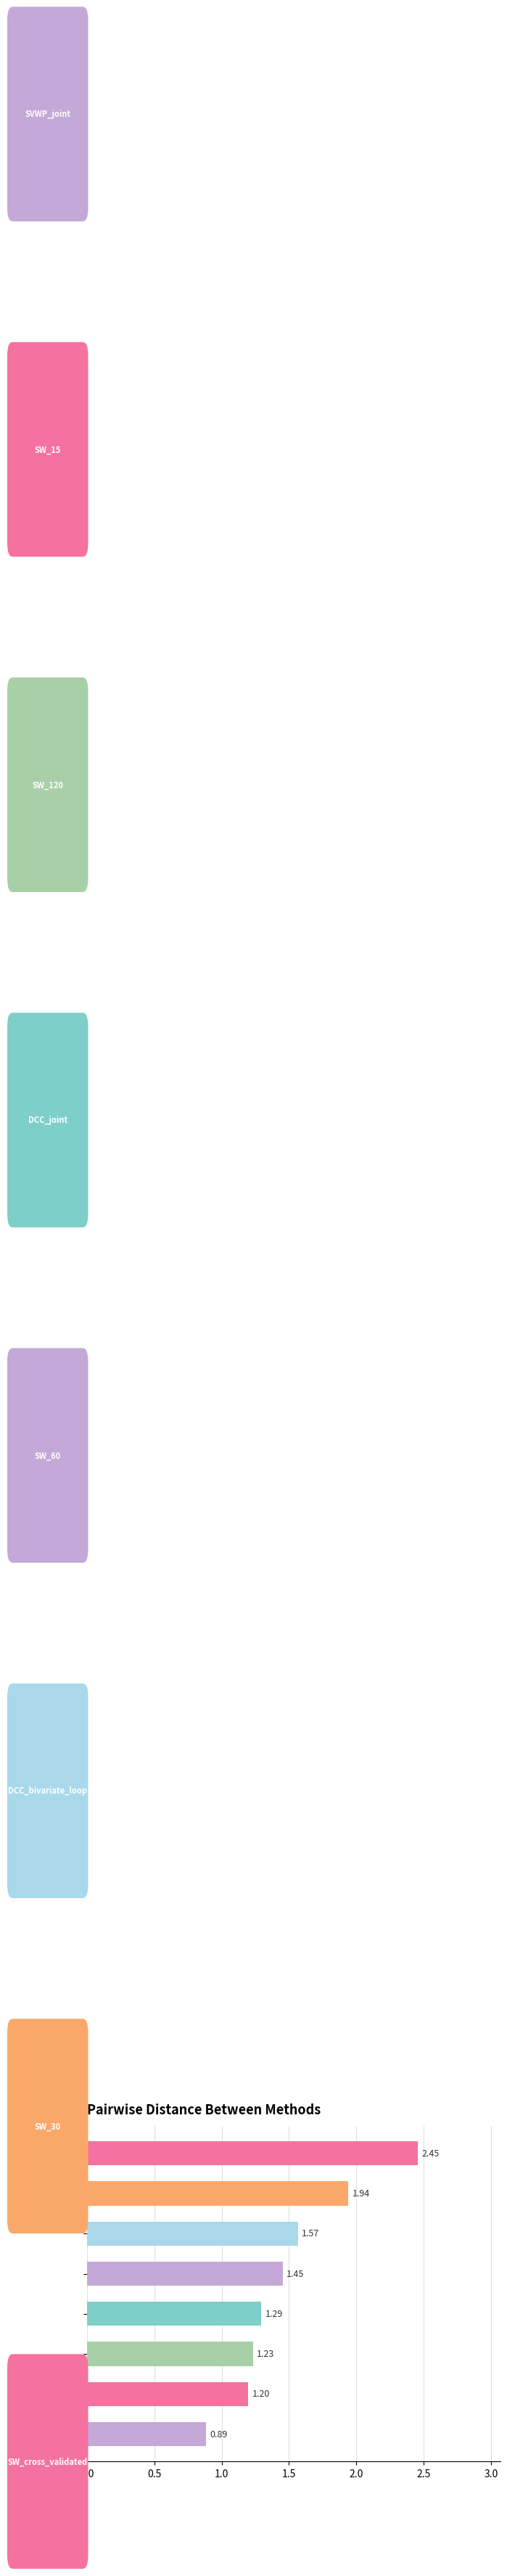

What is the sum of all values?

12.0